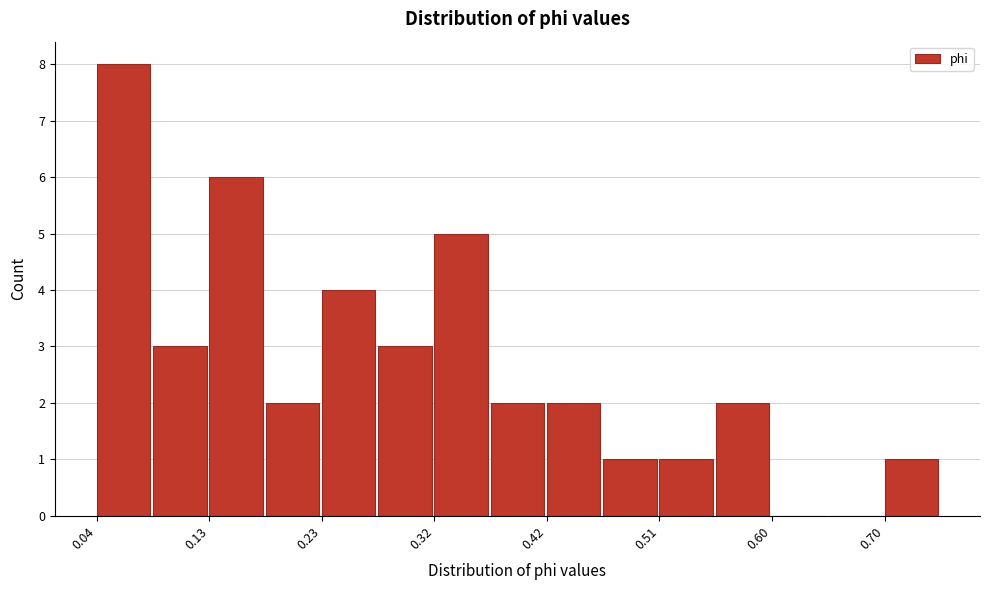

How tall is the bar that spans 0.42 to 0.46 on the x-axis? Neither the bar edges nor the heights are printed on the chart, so give them approximately, as read against the axes.

2